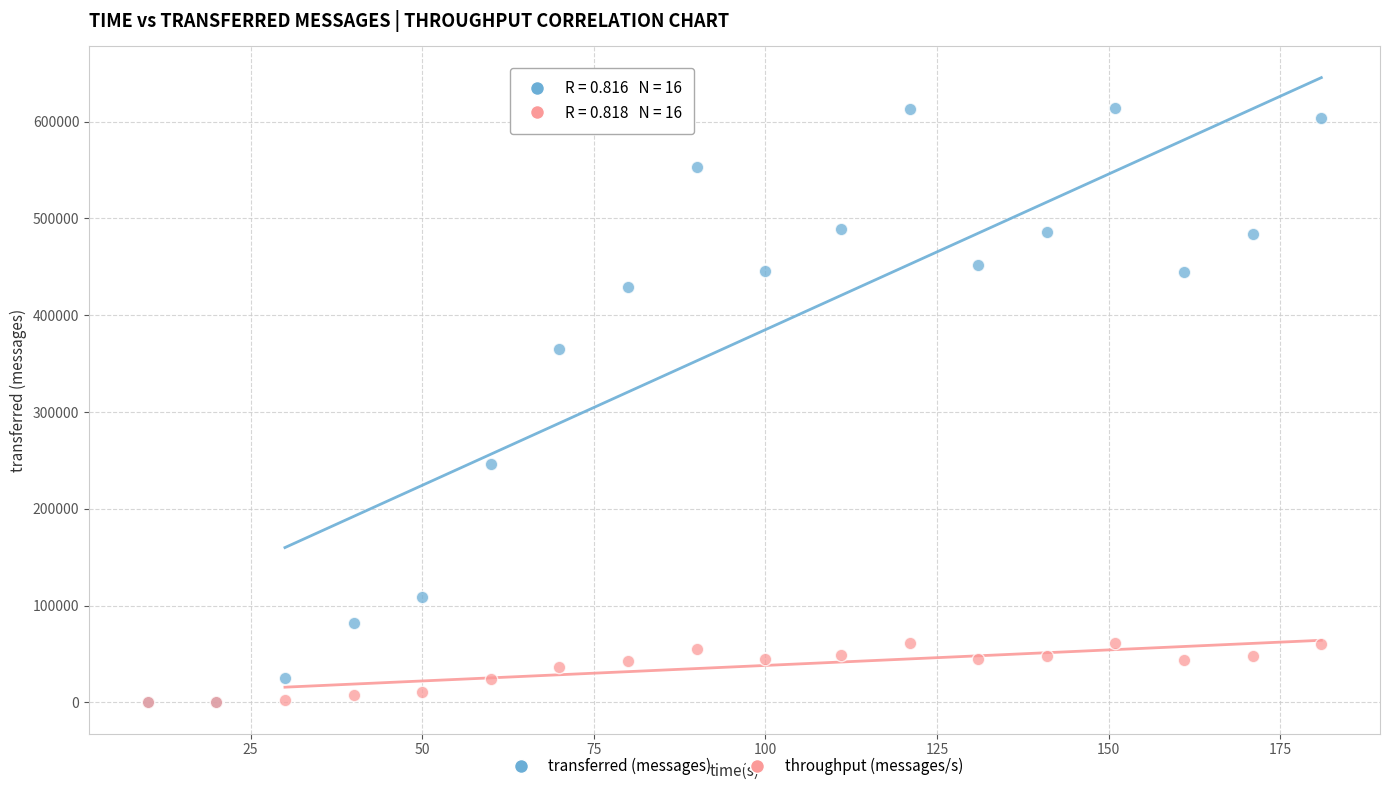

What are all the series names shown in the legend?

transferred (messages), throughput (messages/s)